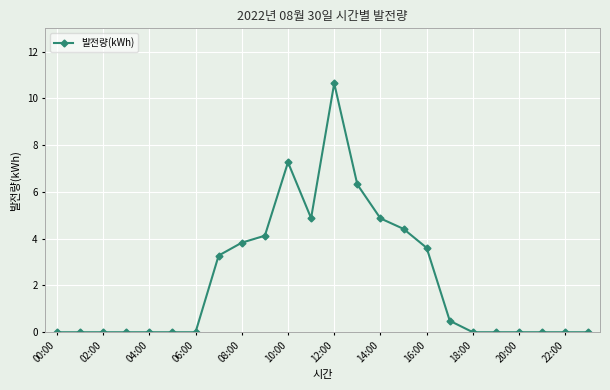

What is the value of the 10th point from the left?

4.1